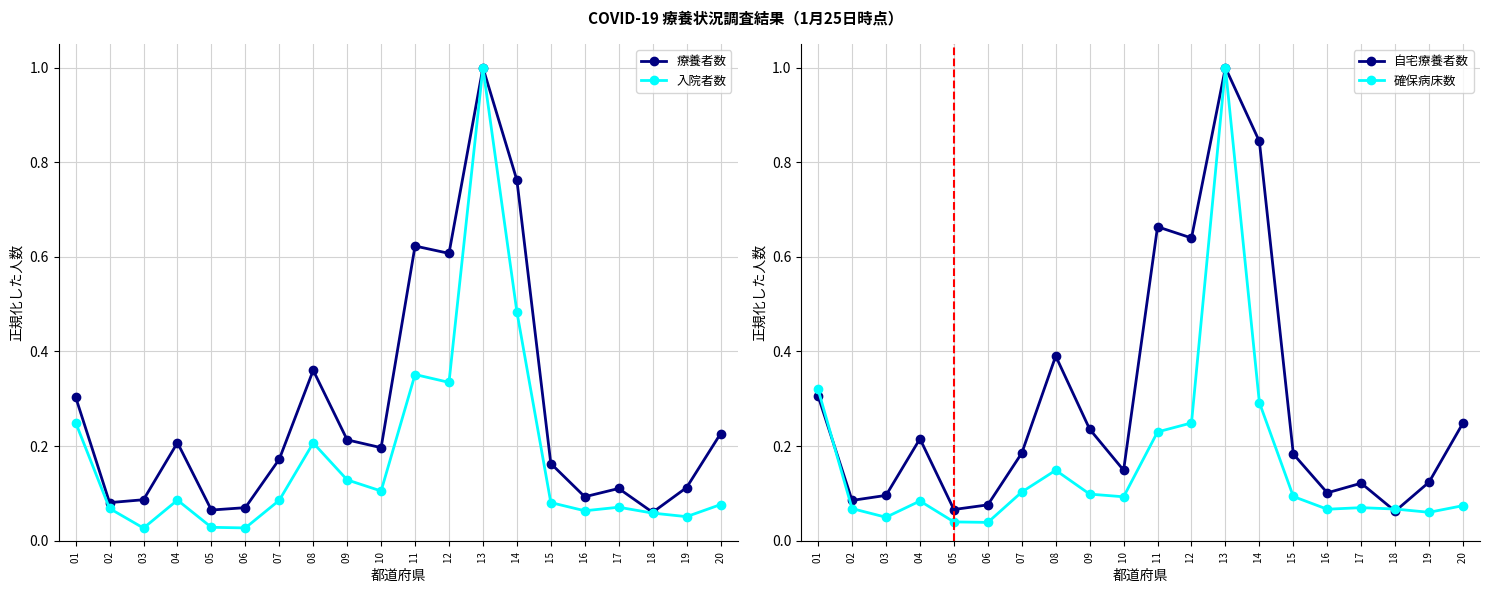

True or false: 自宅療養者数 and 療養者数 intersect in this chart.

True